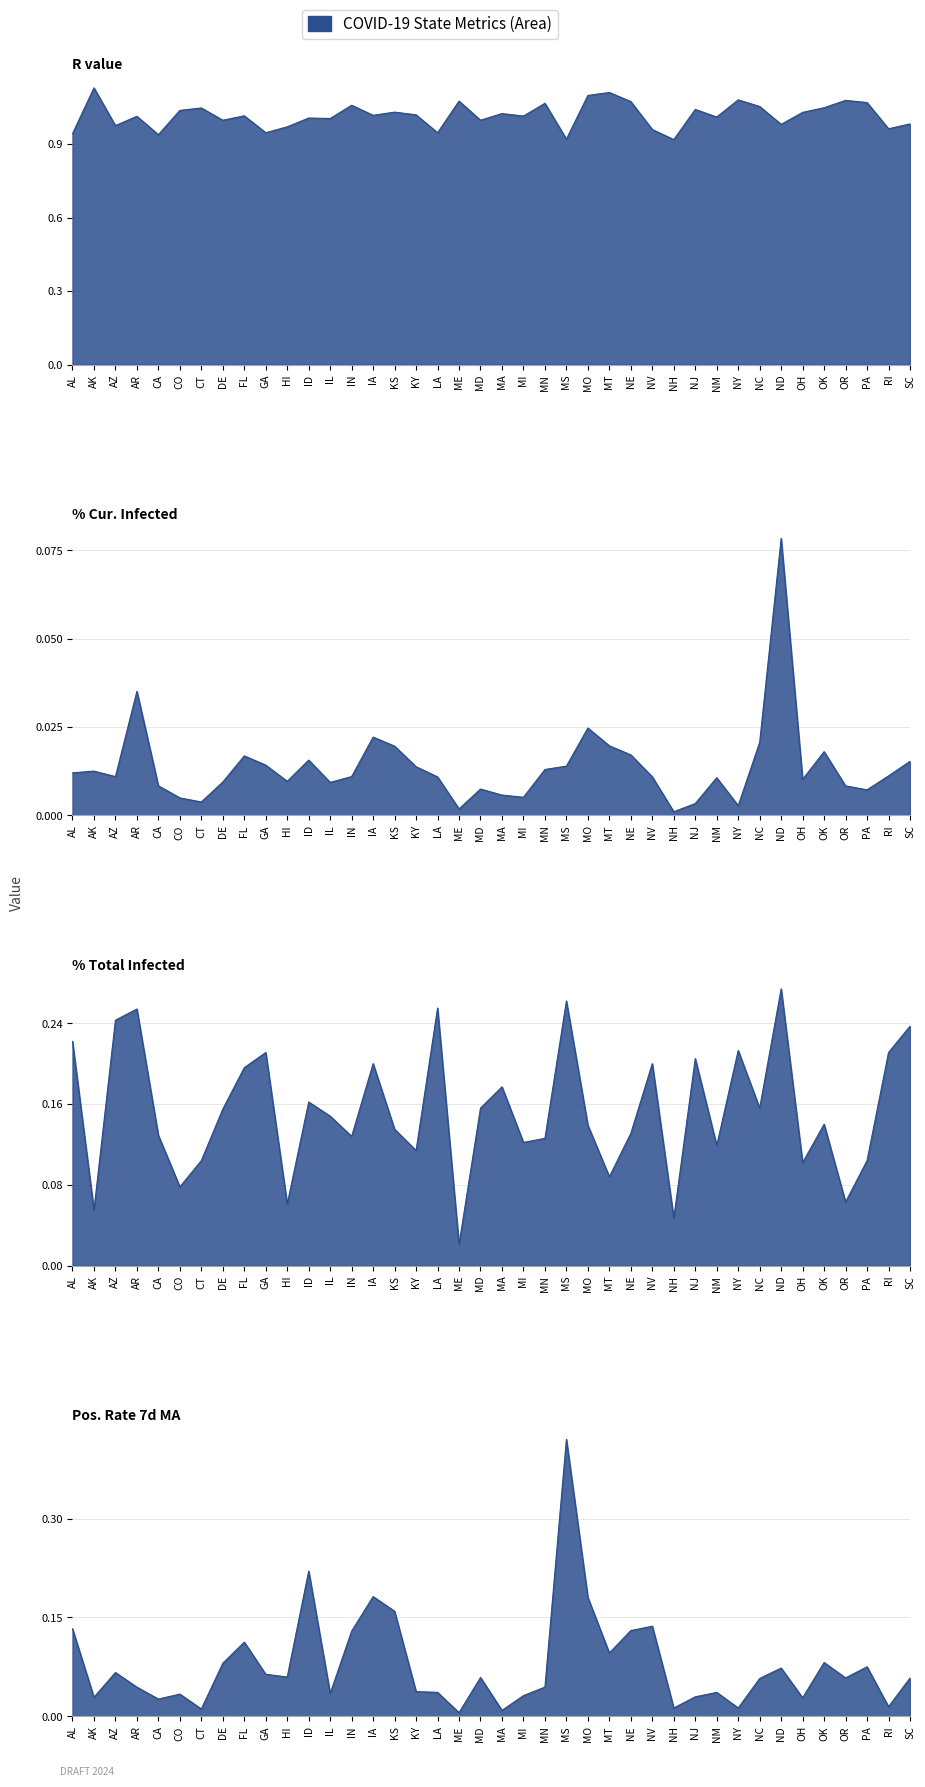

Which category has the highest value in the pos_rate_7day_ma series?

MS